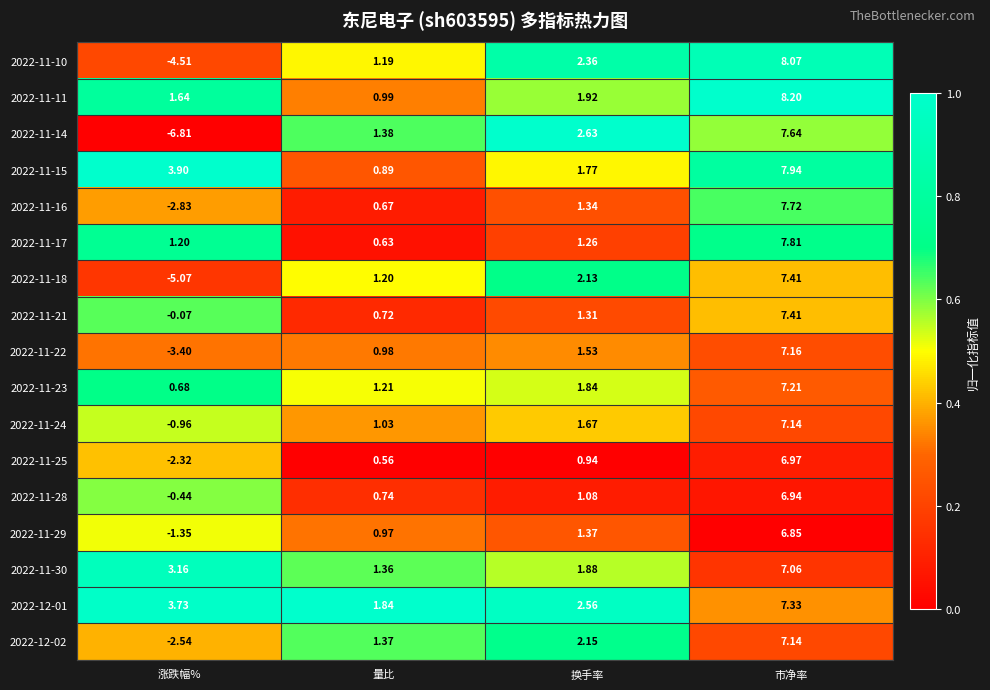

Where is 2022-11-10 nearest to the value 1?

量比